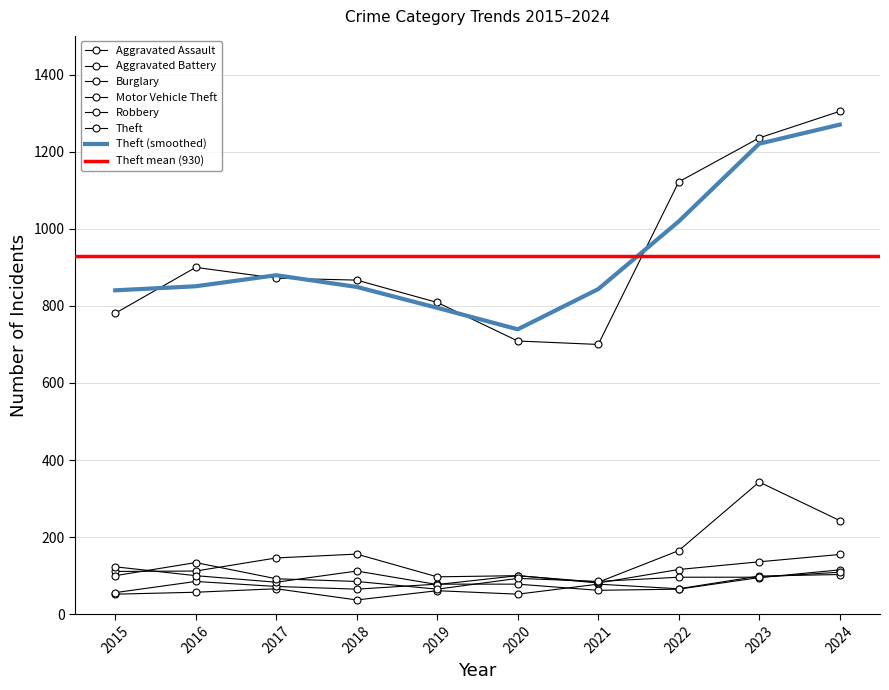

What is the value of the Aggravated Assault point at the 4th from the left?

37